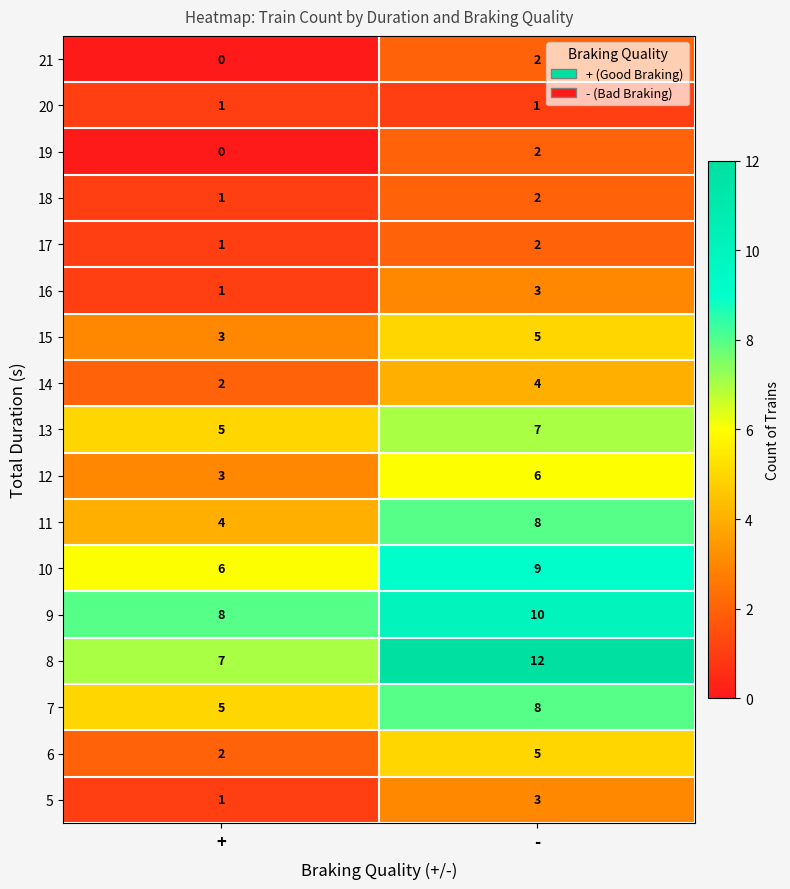

Which series has the largest total across all categories?

8